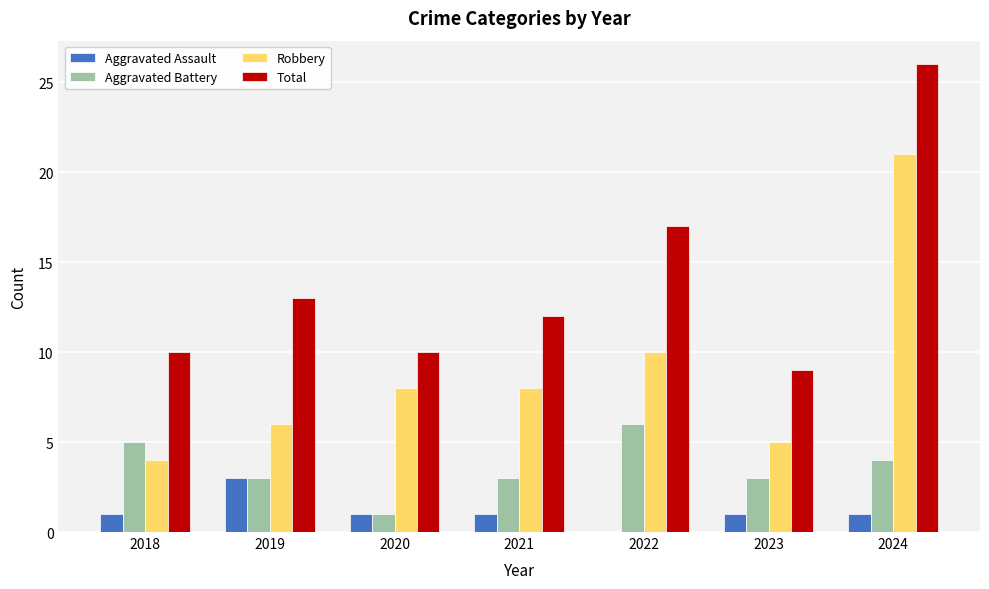

What is the sum of the Robbery values at 2020 and 2024?

29